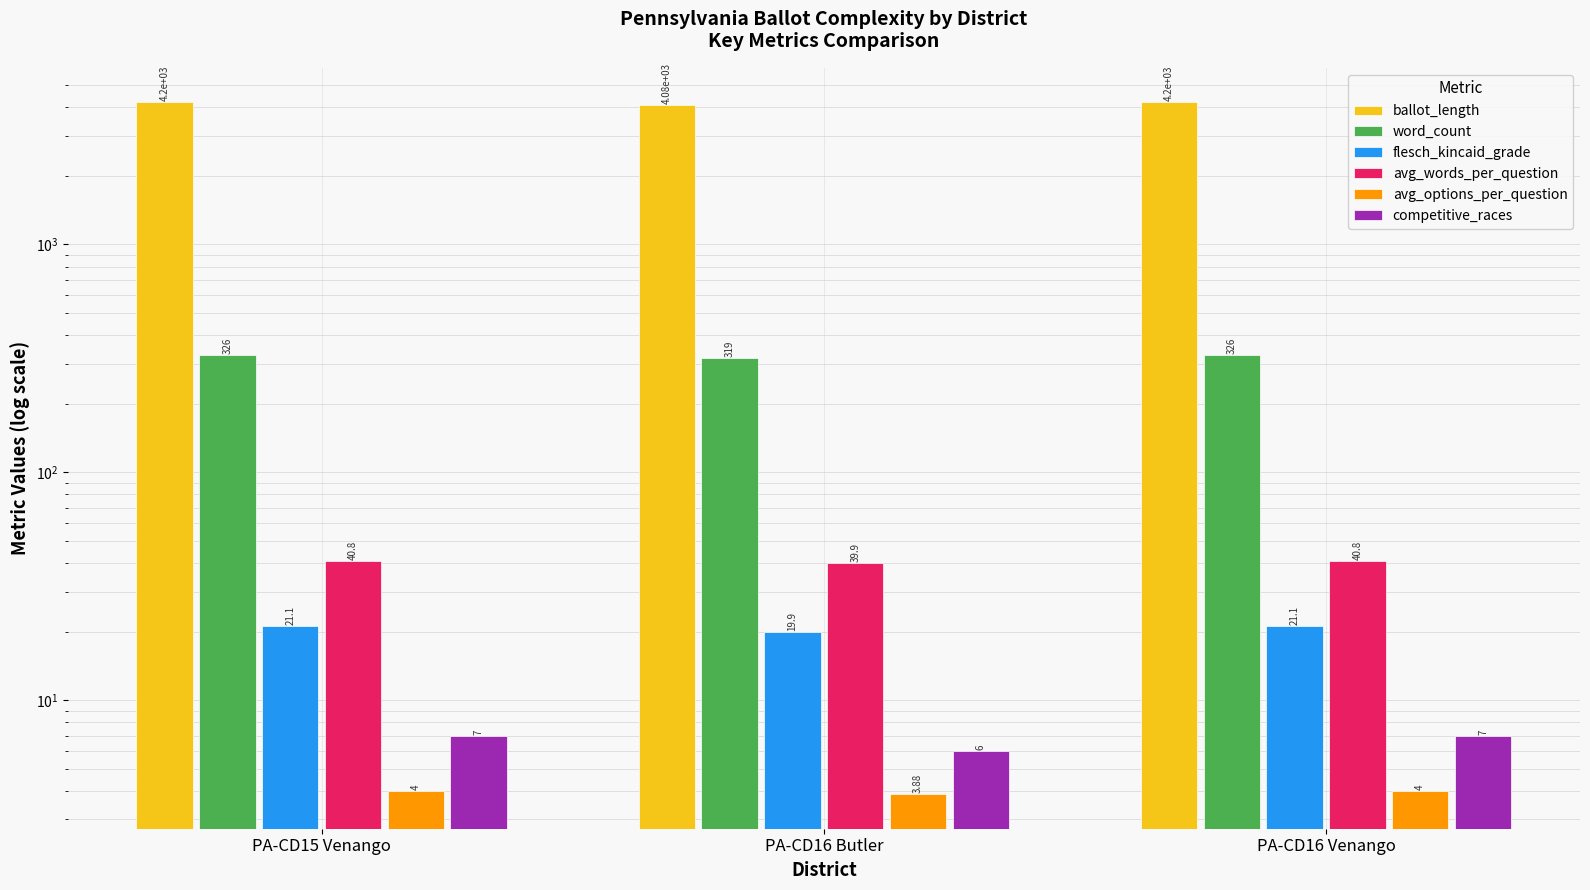

How many data points does each series have?

3